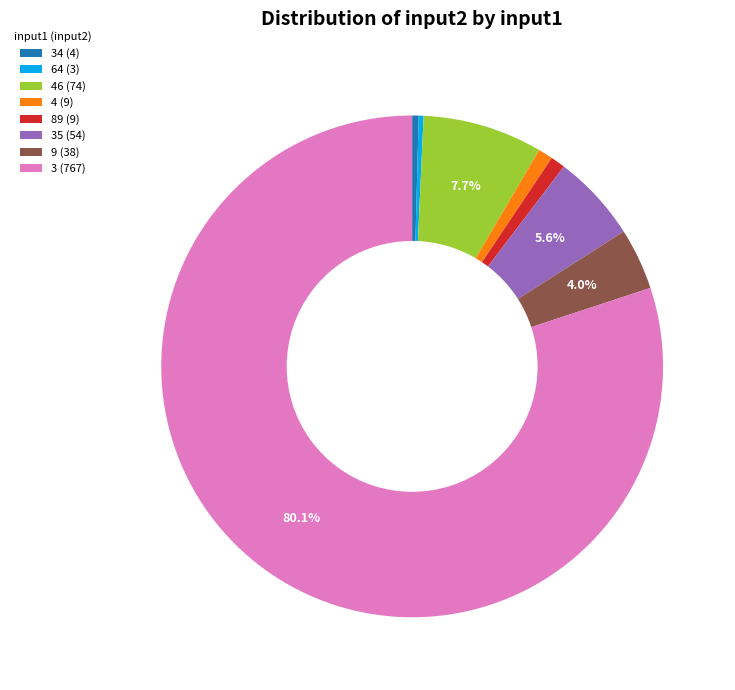

How many segments does this pie chart have?

8